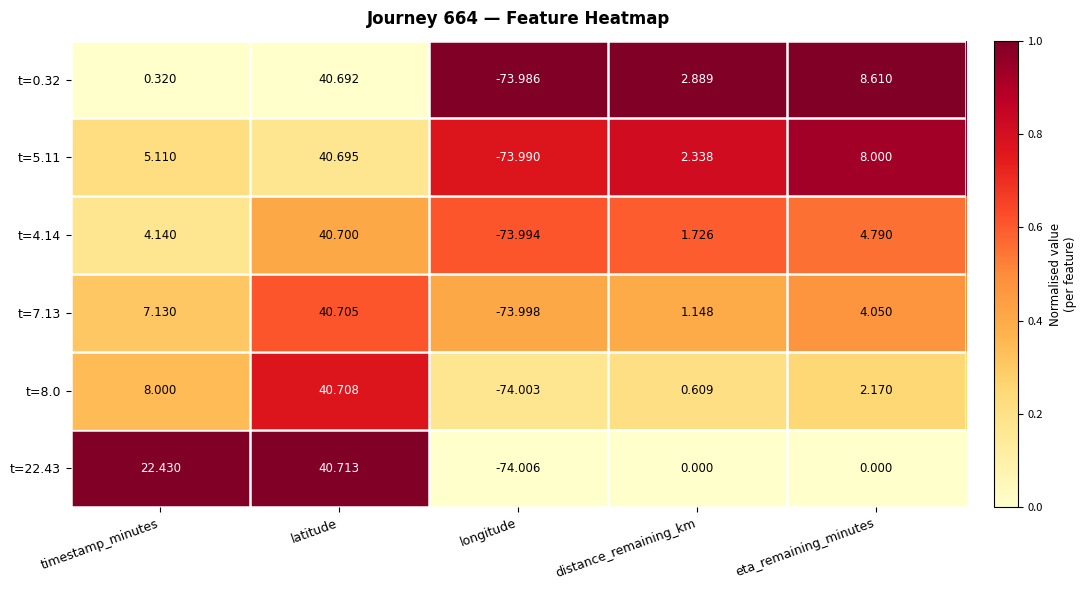

What is the total value across all series at latitude?

244.2